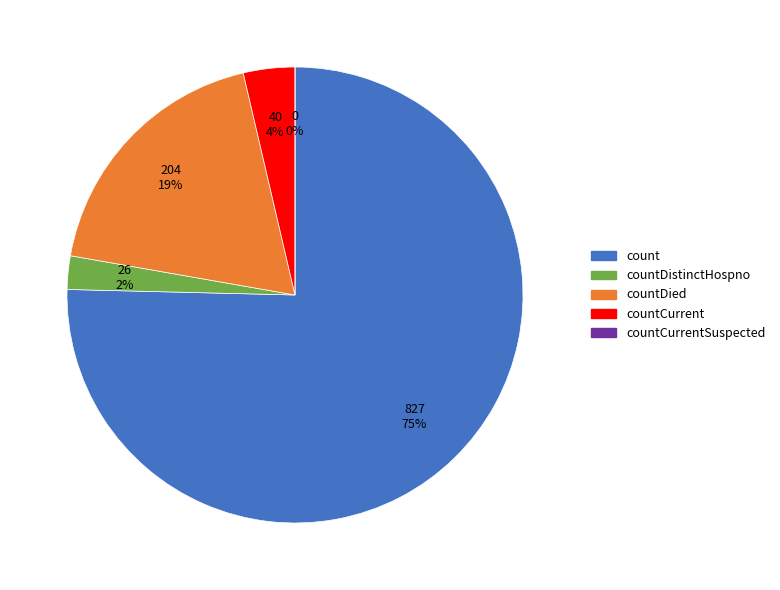

How many slices are in this pie chart?

5